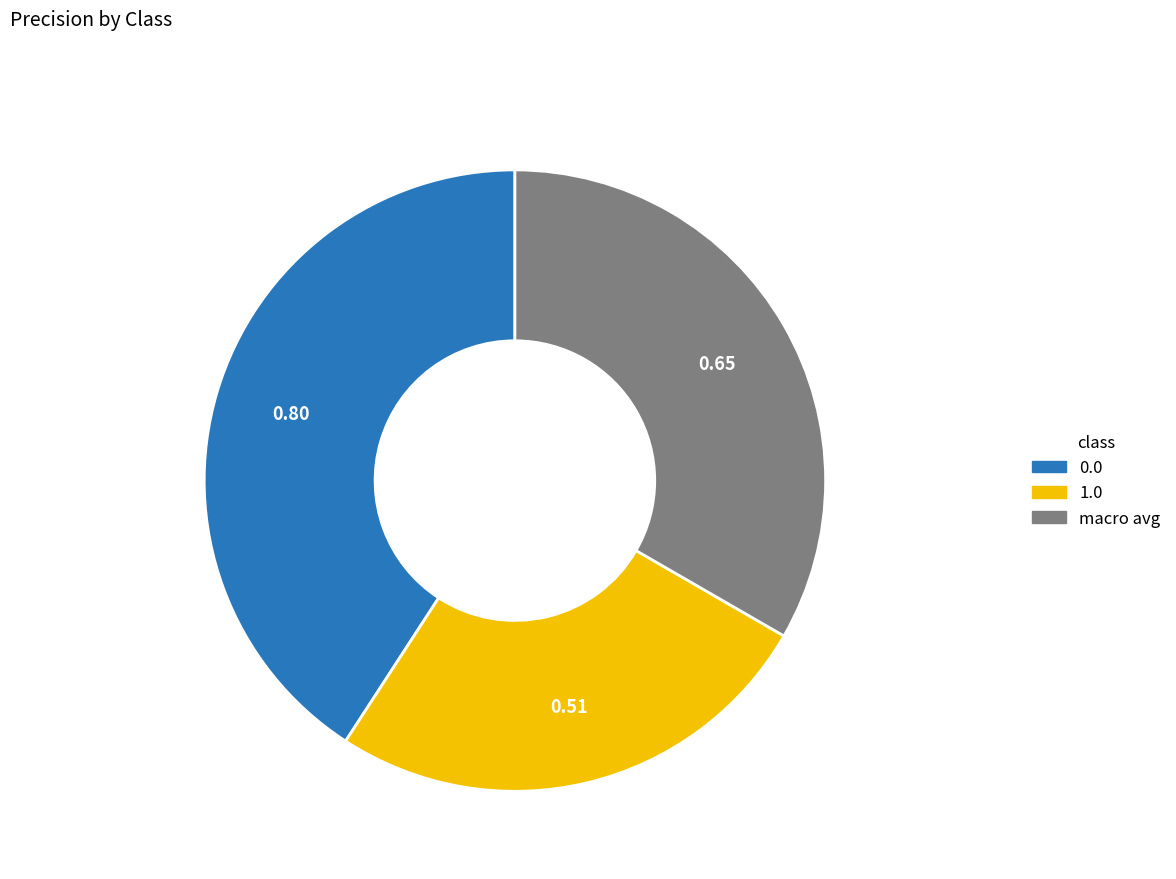

Combined, do 0.0 and 1.0 account for over 50%?

Yes